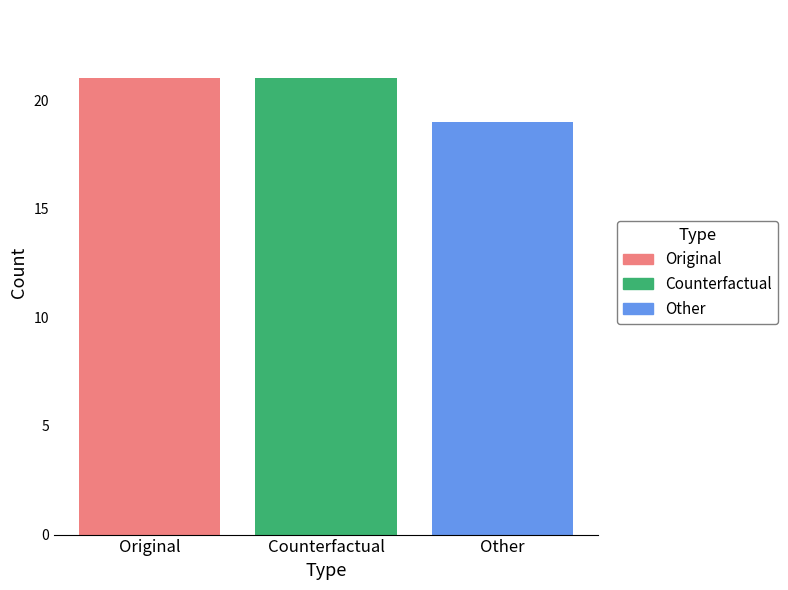

What is the minimum value for Counterfactual?

21